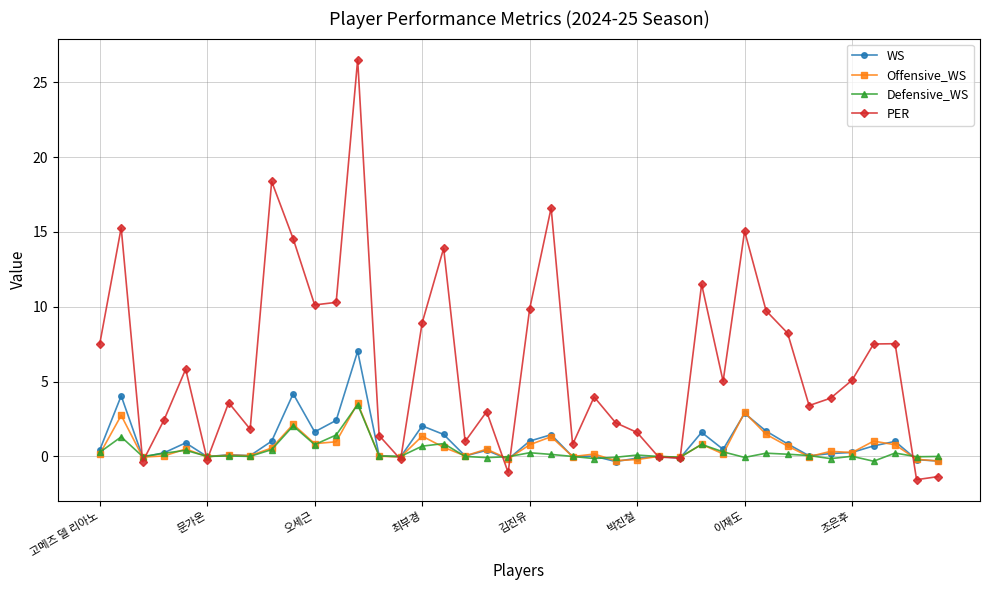

What is the sum of all Defensive_WS values?

13.3